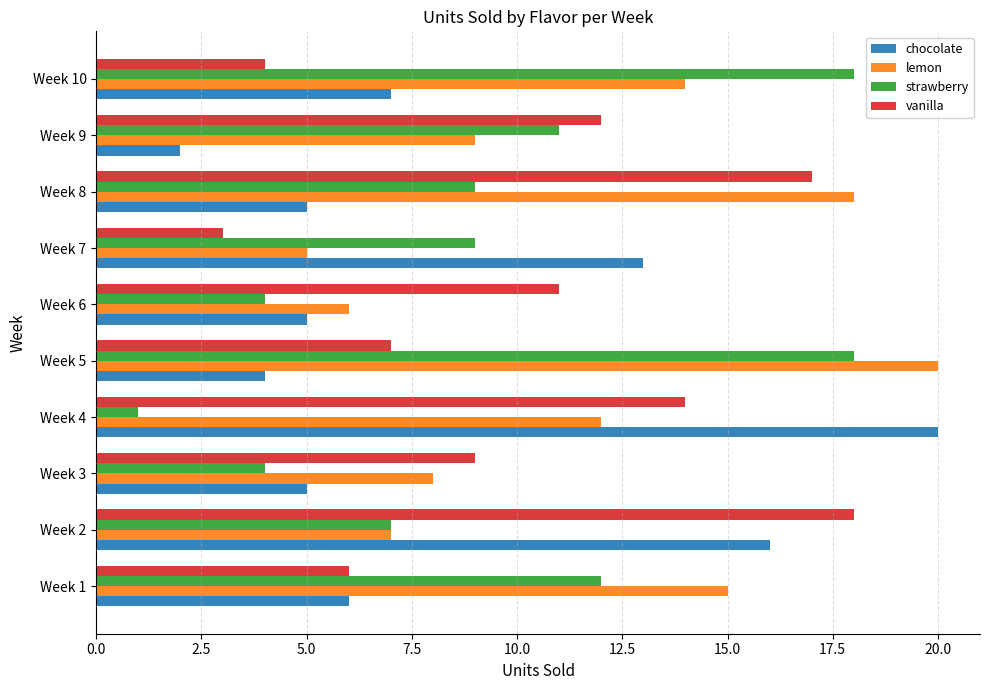

What are all the series names shown in the legend?

chocolate, lemon, strawberry, vanilla